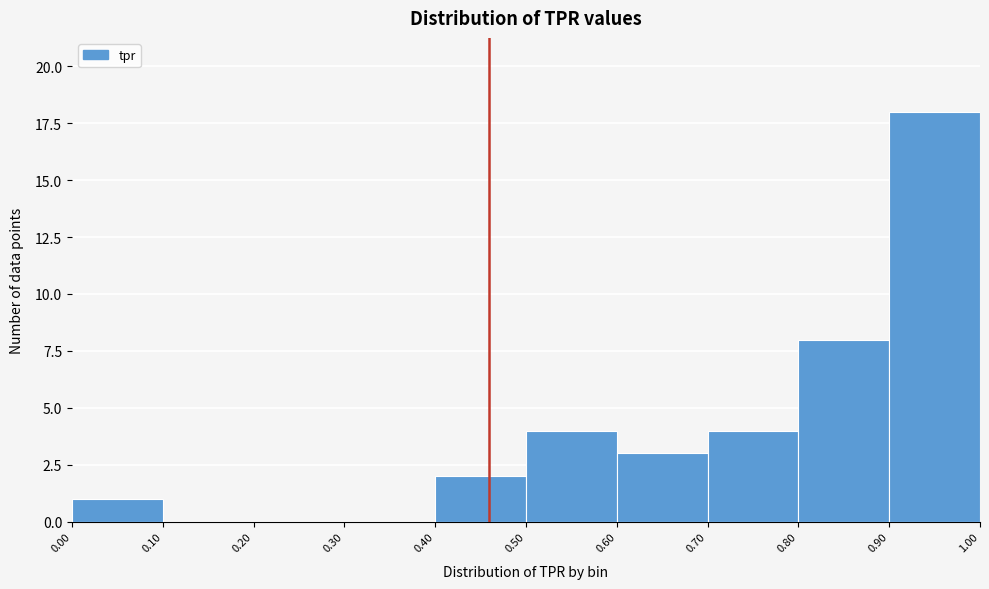

Reading left to right, transcribe this chart: for each bar, give the range it covers on the x-axis and its height. The values are not printed on the chart, so give them approximately, as read against the axis.

0.00 to 0.10: 1
0.10 to 0.20: 0
0.20 to 0.30: 0
0.30 to 0.40: 0
0.40 to 0.50: 2
0.50 to 0.60: 4
0.60 to 0.70: 3
0.70 to 0.80: 4
0.80 to 0.90: 8
0.90 to 1.00: 18